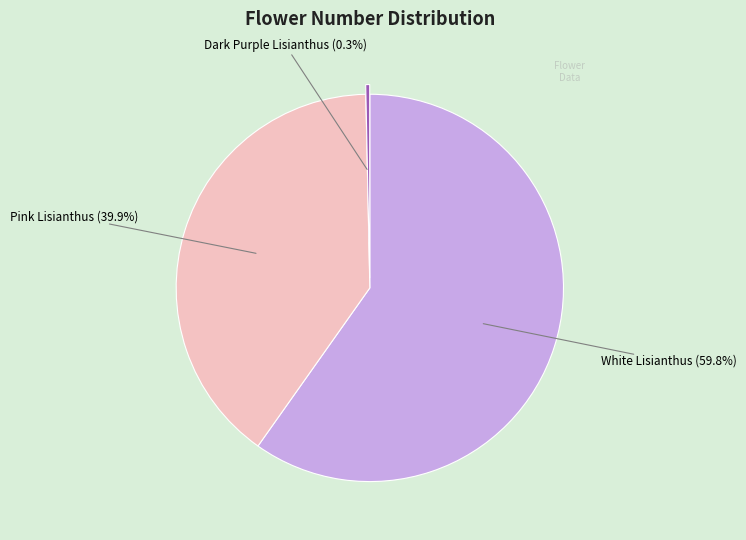

Is there any slice that represents more than half of the pie?

Yes